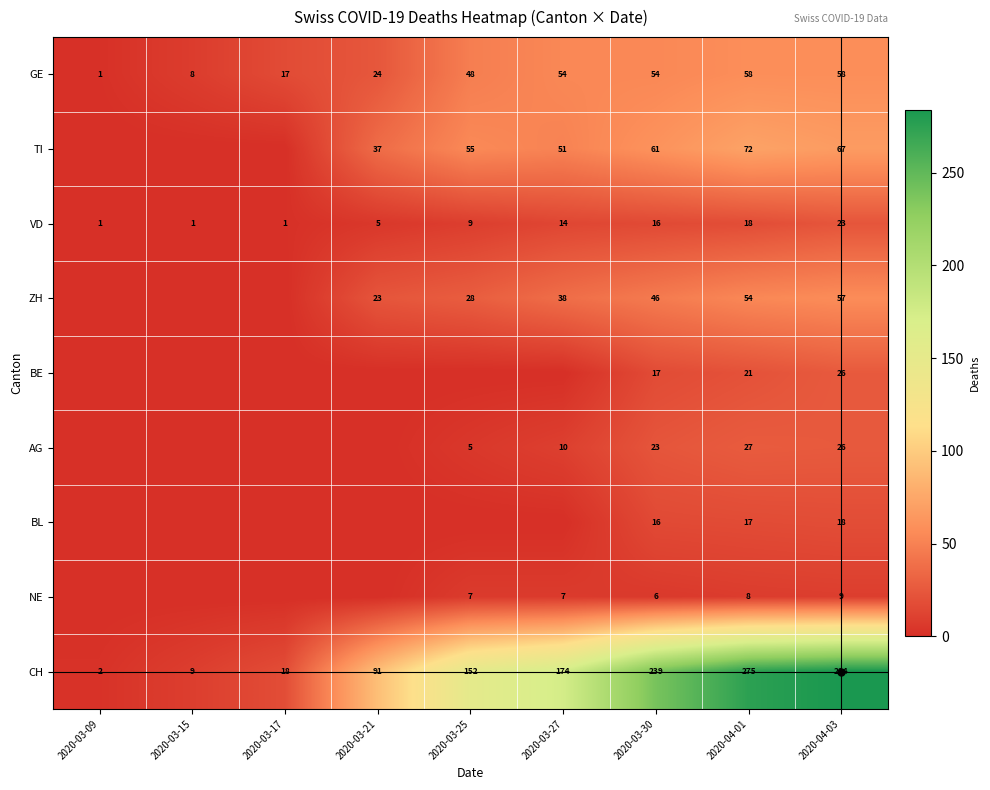

Between 2020-03-30 and 2020-04-03, which series saw the biggest shift?

CH